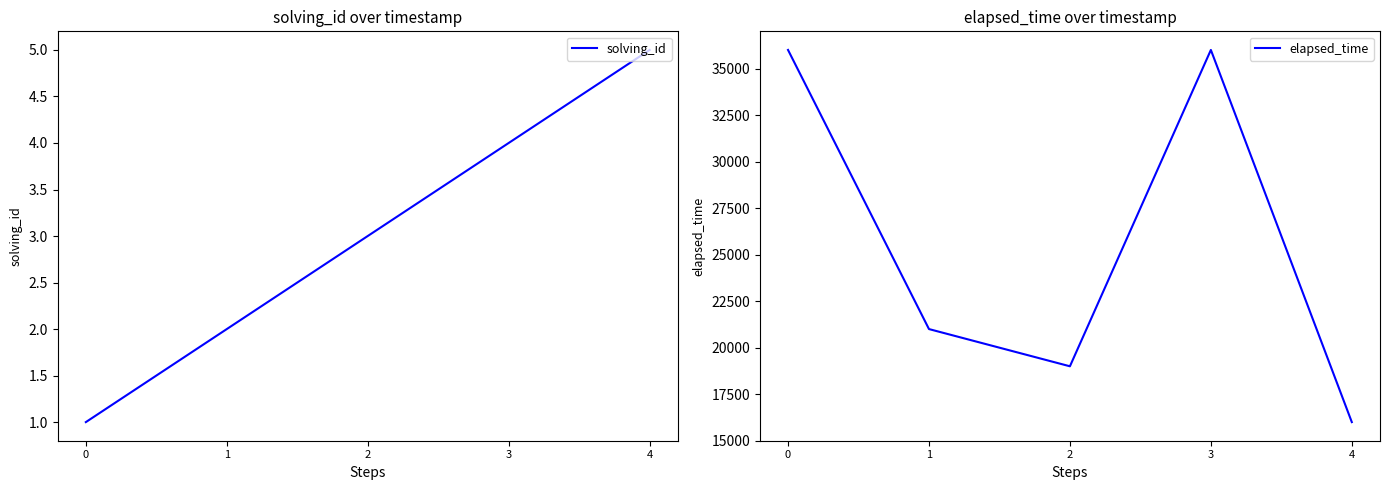

What is the difference between the elapsed_time values at 1 and 2?

2000